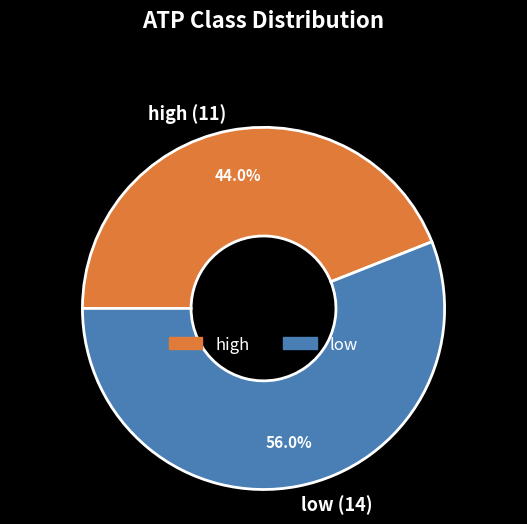

How much of the chart is everything except low?

44.0%